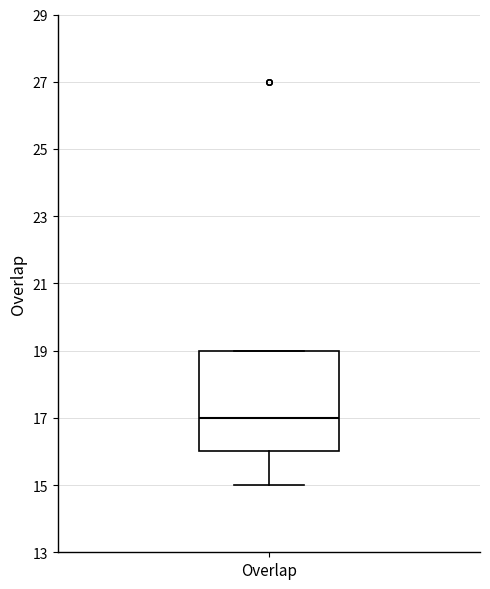

Where does the lower whisker of the box for Overlap end on the y-axis? The values are not printed on the chart, so give them approximately, as read against the axis.

15